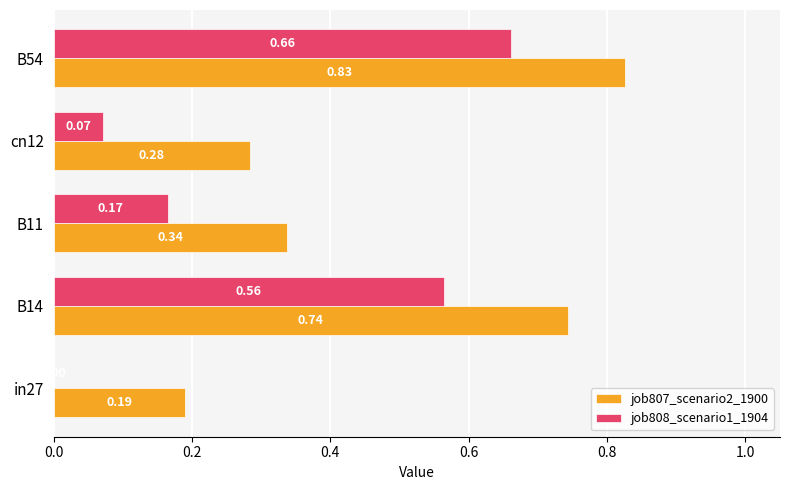

Which series has the largest total across all categories?

job807_scenario2_1900